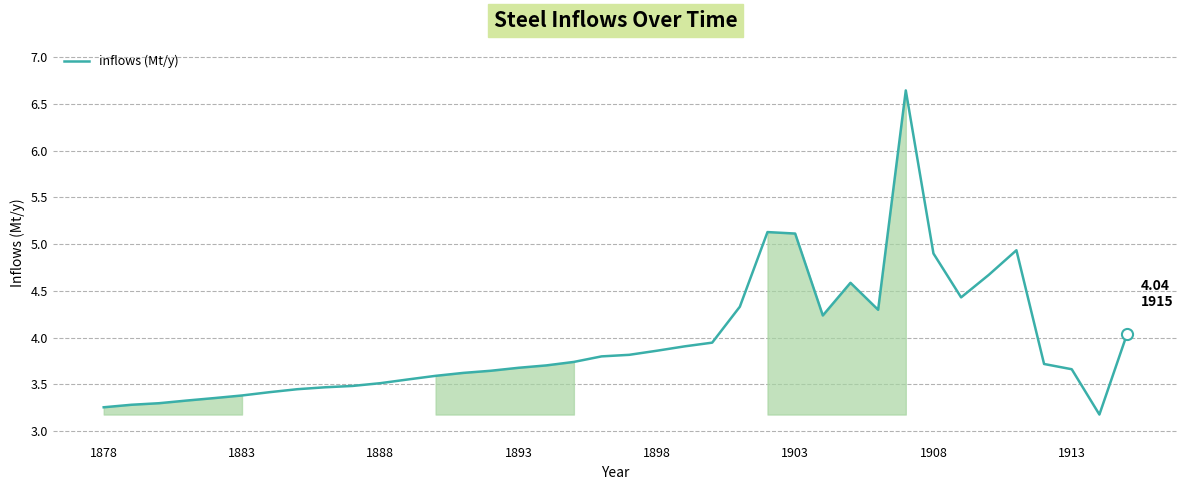

What is the difference between the maximum and minimum values?

3.5